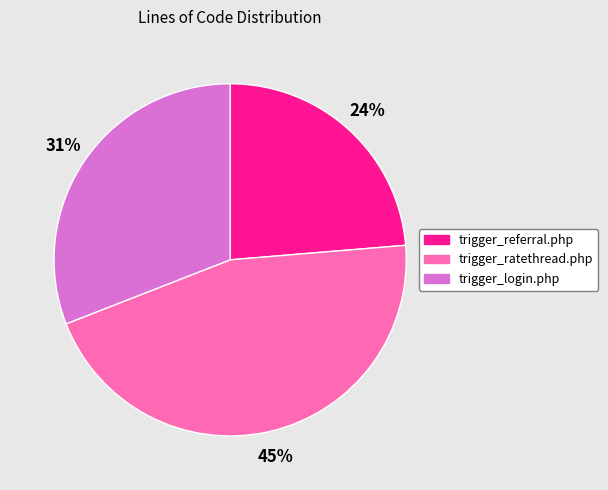

What percentage is the trigger_ratethread.php slice, to the nearest percent?

45%